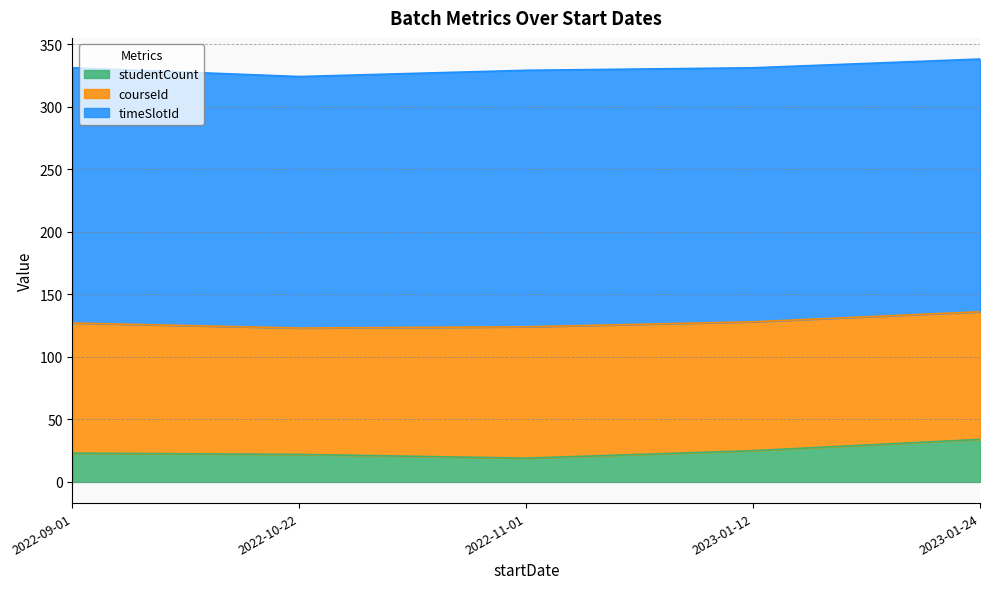

At how many categories does at least one series exceed 156?

5